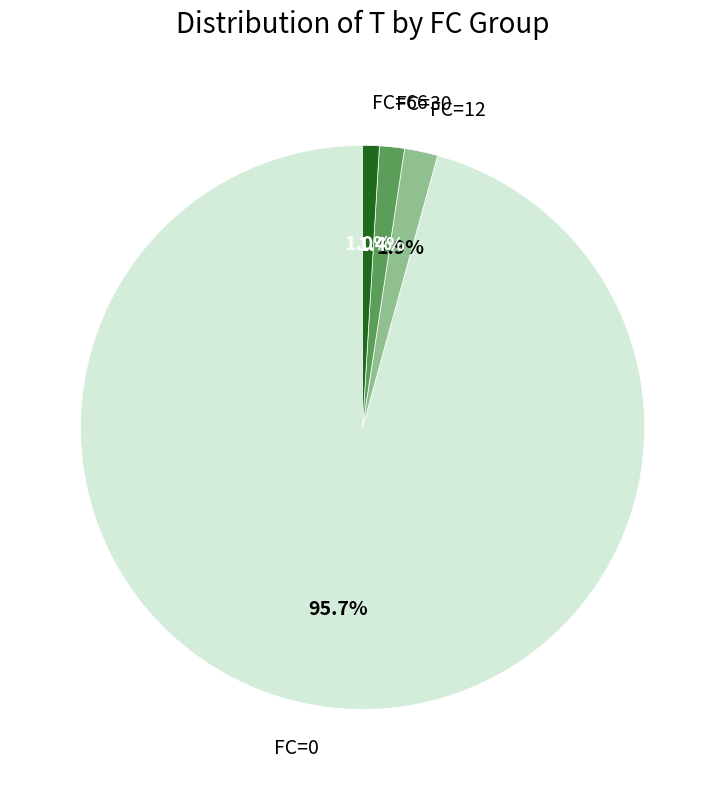

Count the number of slices in the pie.

4